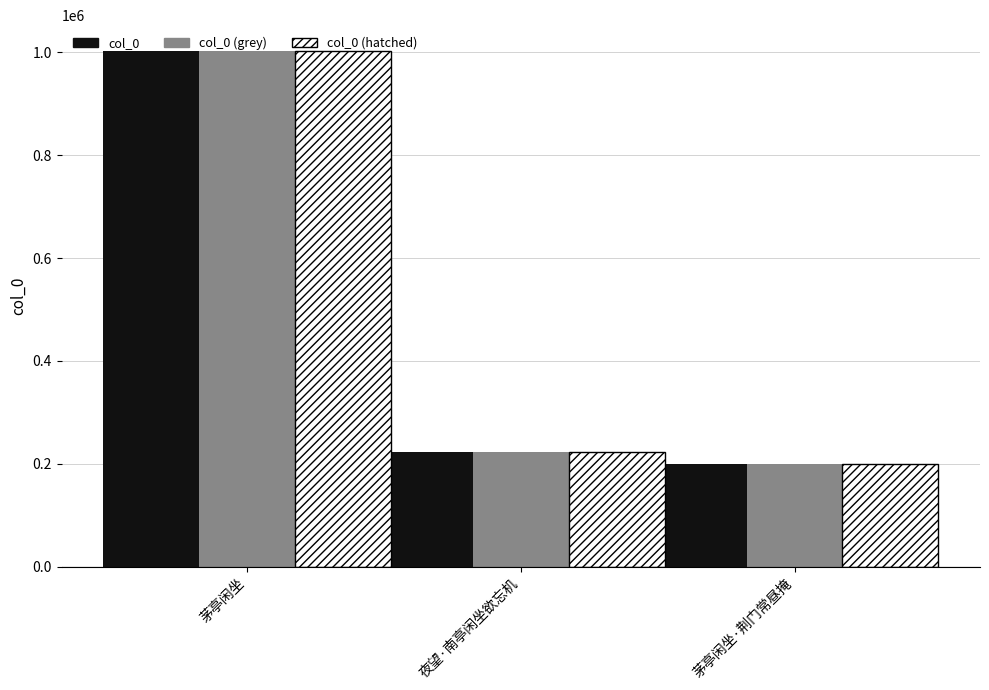

What is the label of the 2nd bar from the left?

夜望·南亭闲坐欲忘机